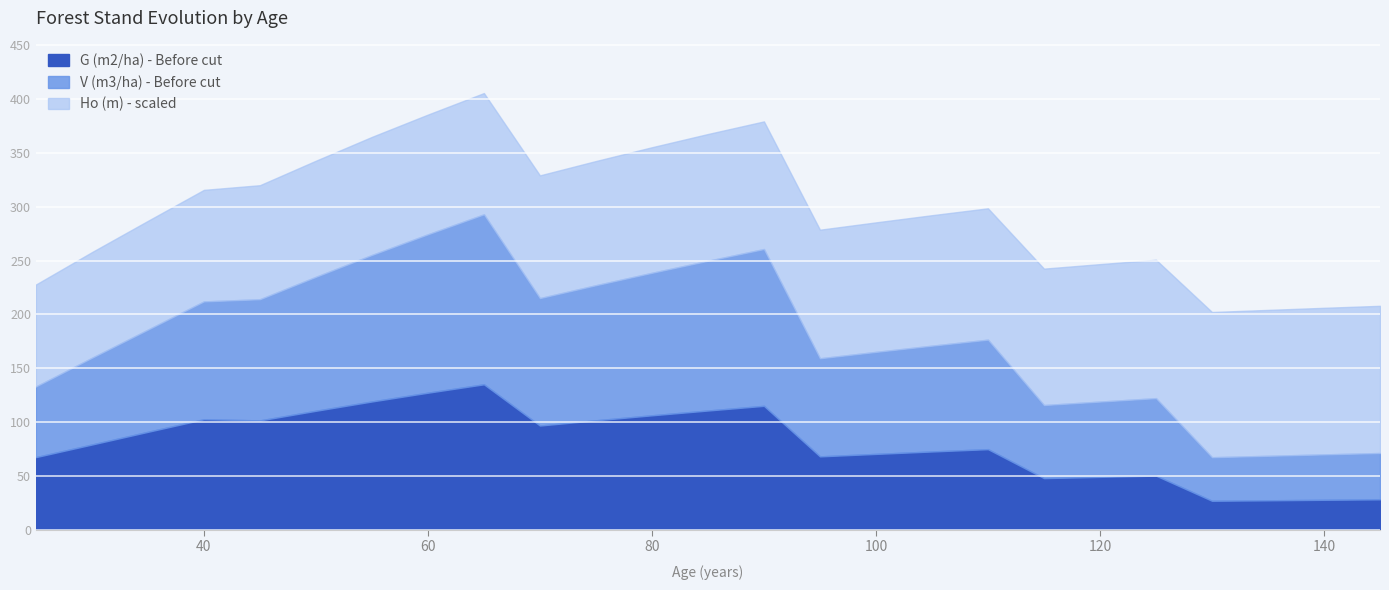

How many interior local peaks does the G (m2/ha) - Before cut series have?

5